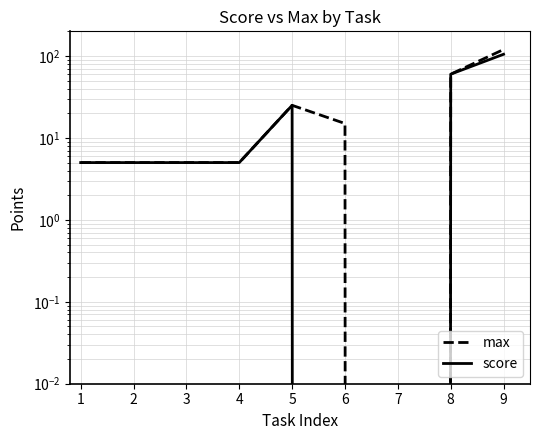

True or false: max and score intersect in this chart.

False